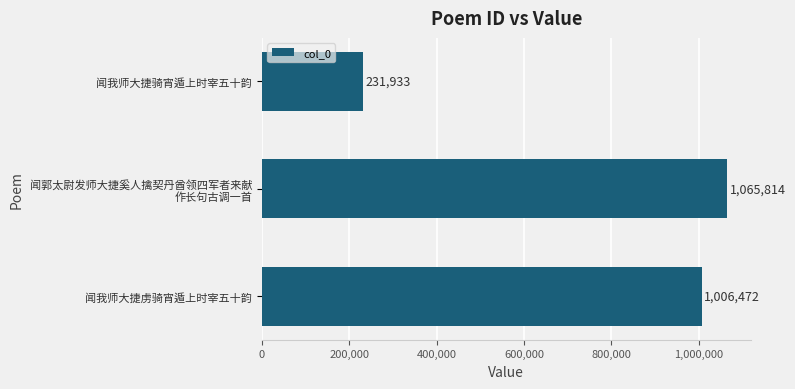

What is the change in value from 闻我师大捷虏骑宵遁上时宰五十韵 to 闻我师大捷骑宵遁上时宰五十韵?

-774539